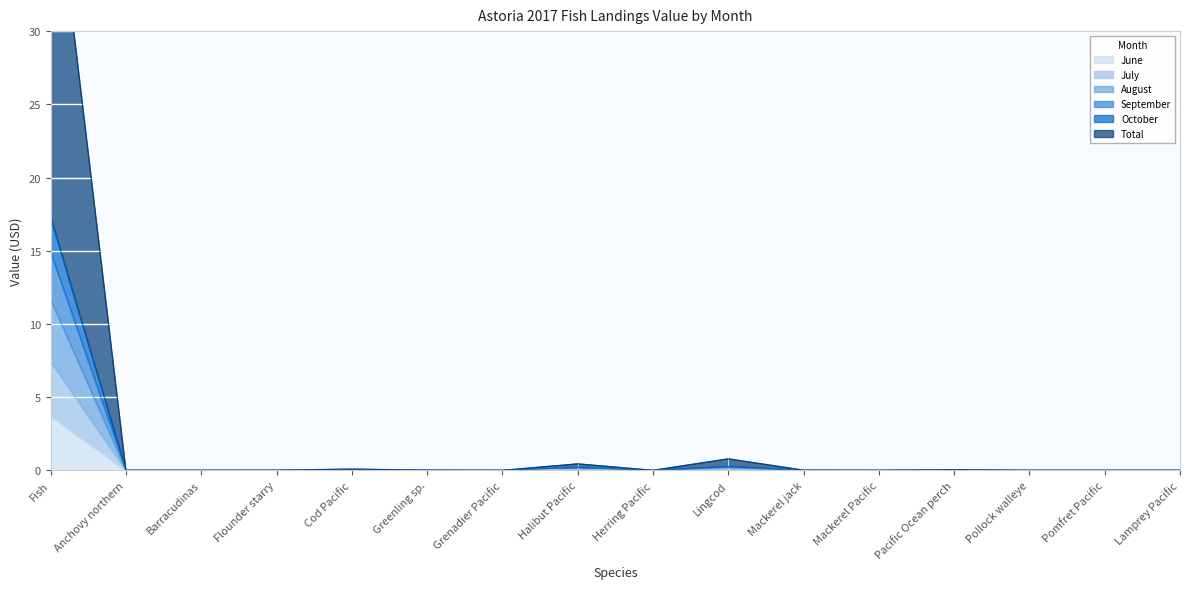

What is the label of the 9th point from the right?

Halibut Pacific